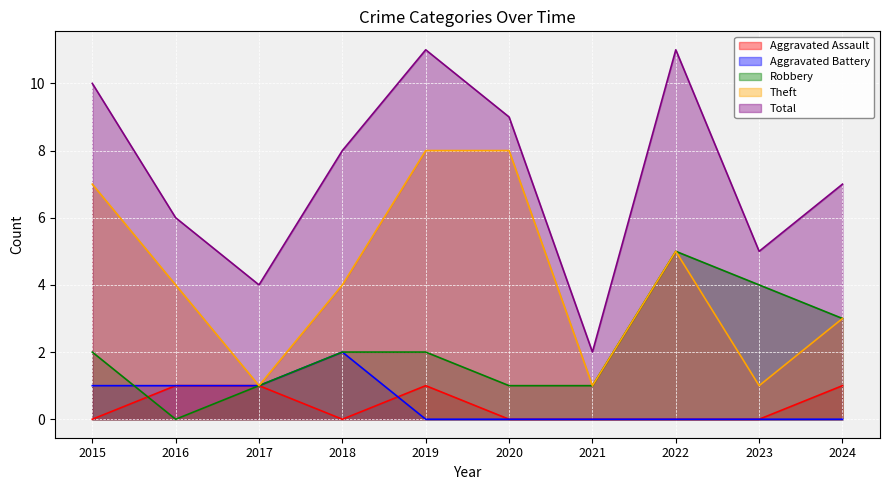

How many lines are shown in the chart?

5